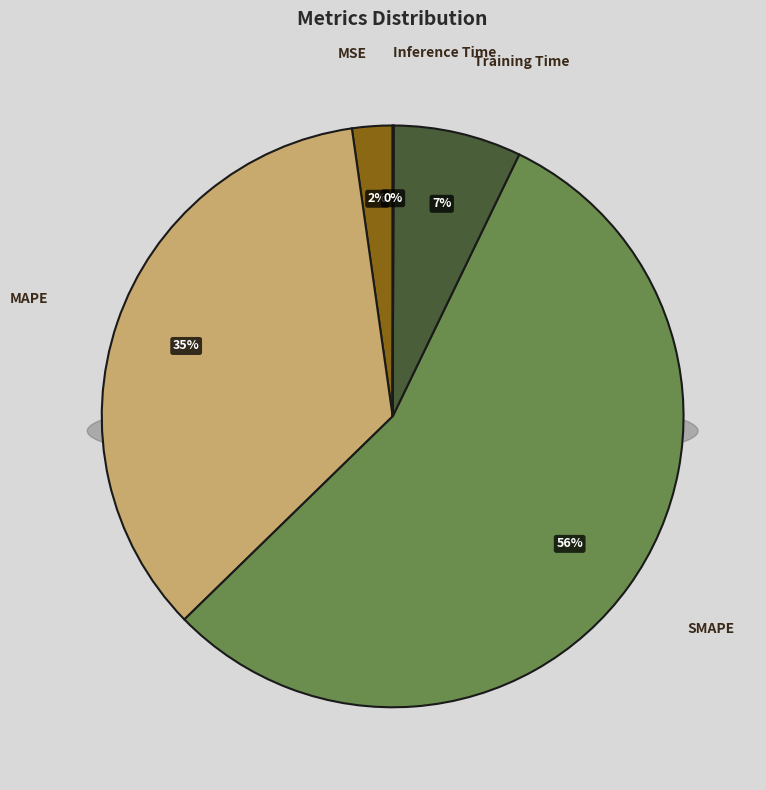

How many slices are in this pie chart?

5